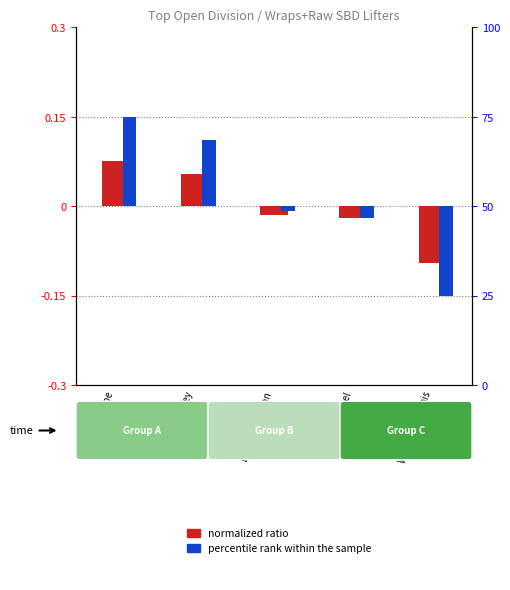

What is the maximum value for normalized ratio?

0.1